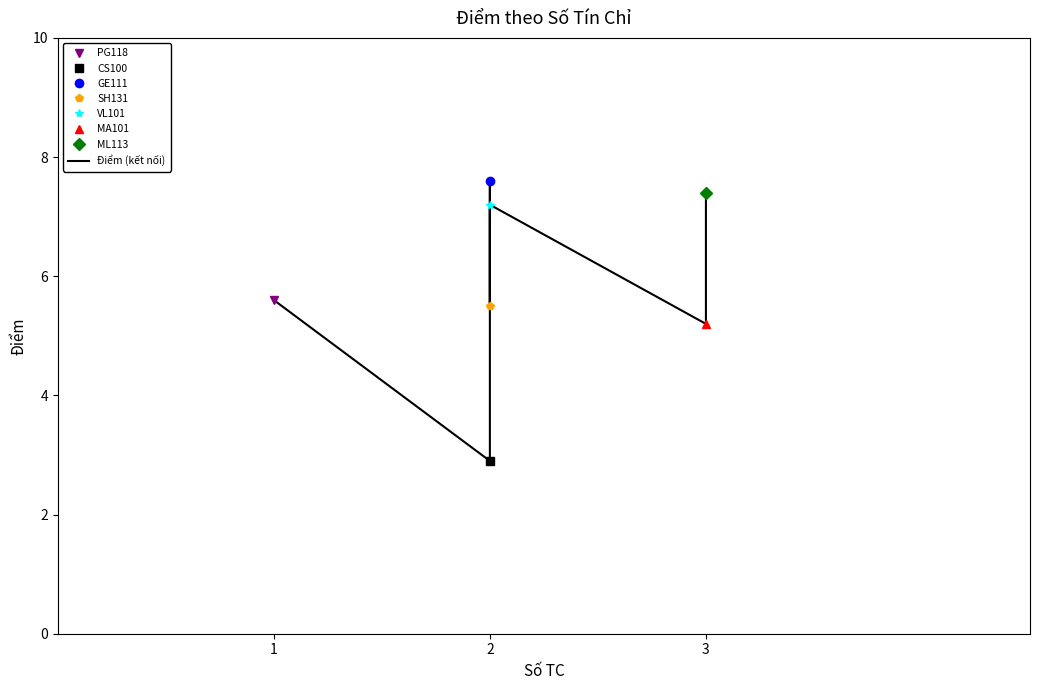

What is the greatest value displayed?

7.6